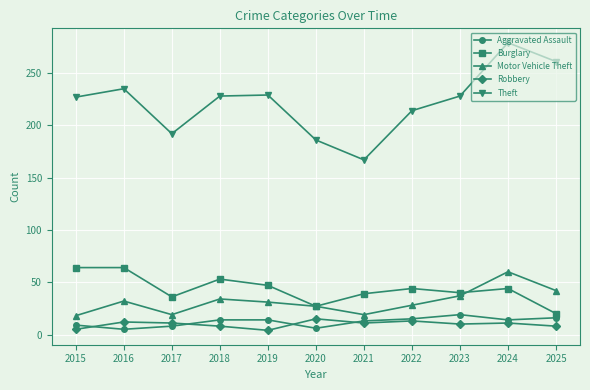

Is it true that Robbery equals 15 at 2020?

True